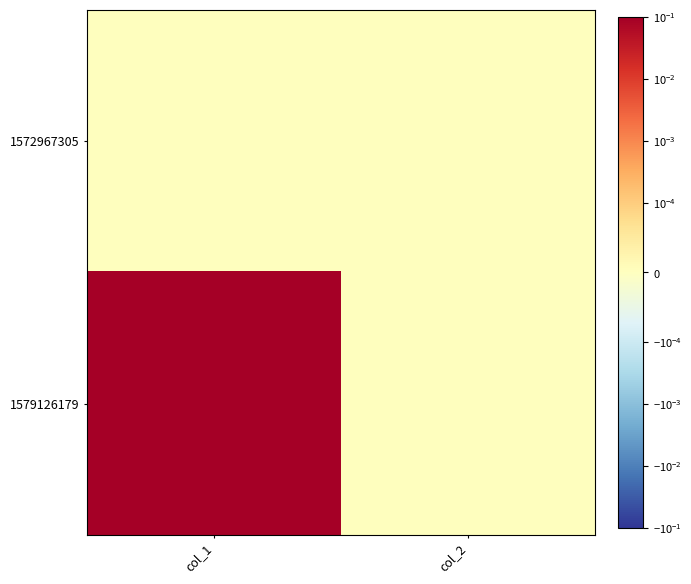

Reading right to left, transcribe all the data shown in this chart.

1572967305: col_2=0	col_1=0
1579126179: col_2=0	col_1=1